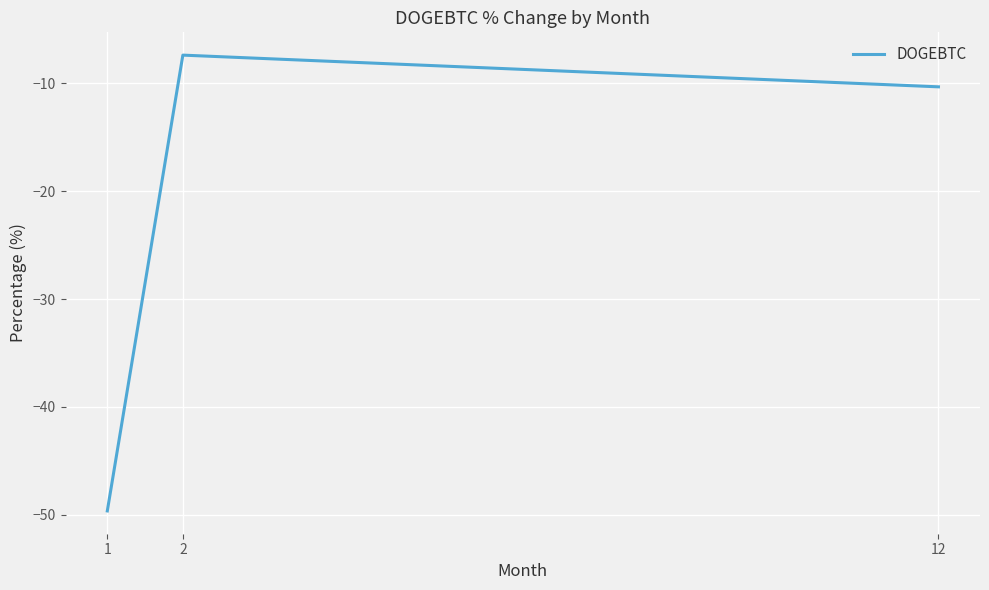

How many values exceed -10?

1